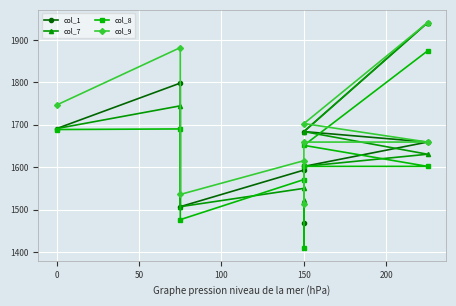

What is the sum of all col_1 values?

14944.4